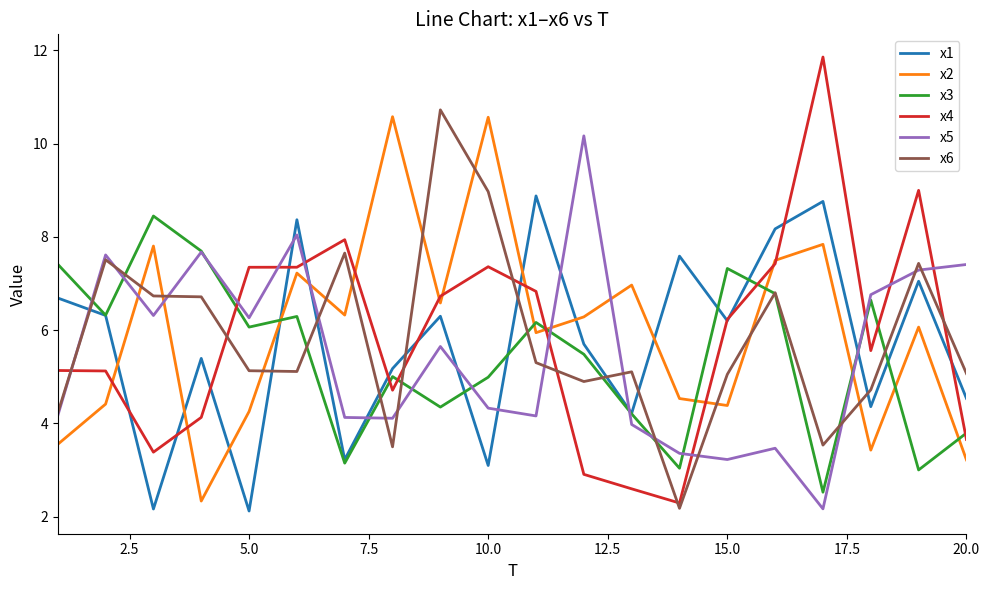

In x2, how many points are higher than both neighbors (excluding endpoints)?

7